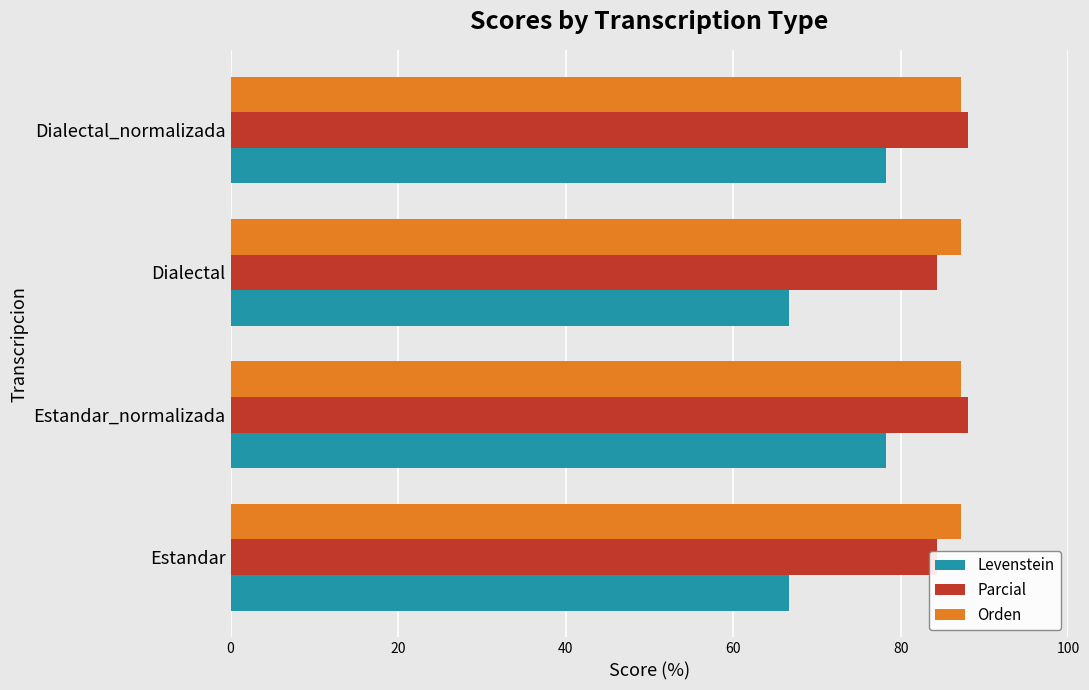

What is the value of the Levenstein bar at the 3rd from the left?

66.7